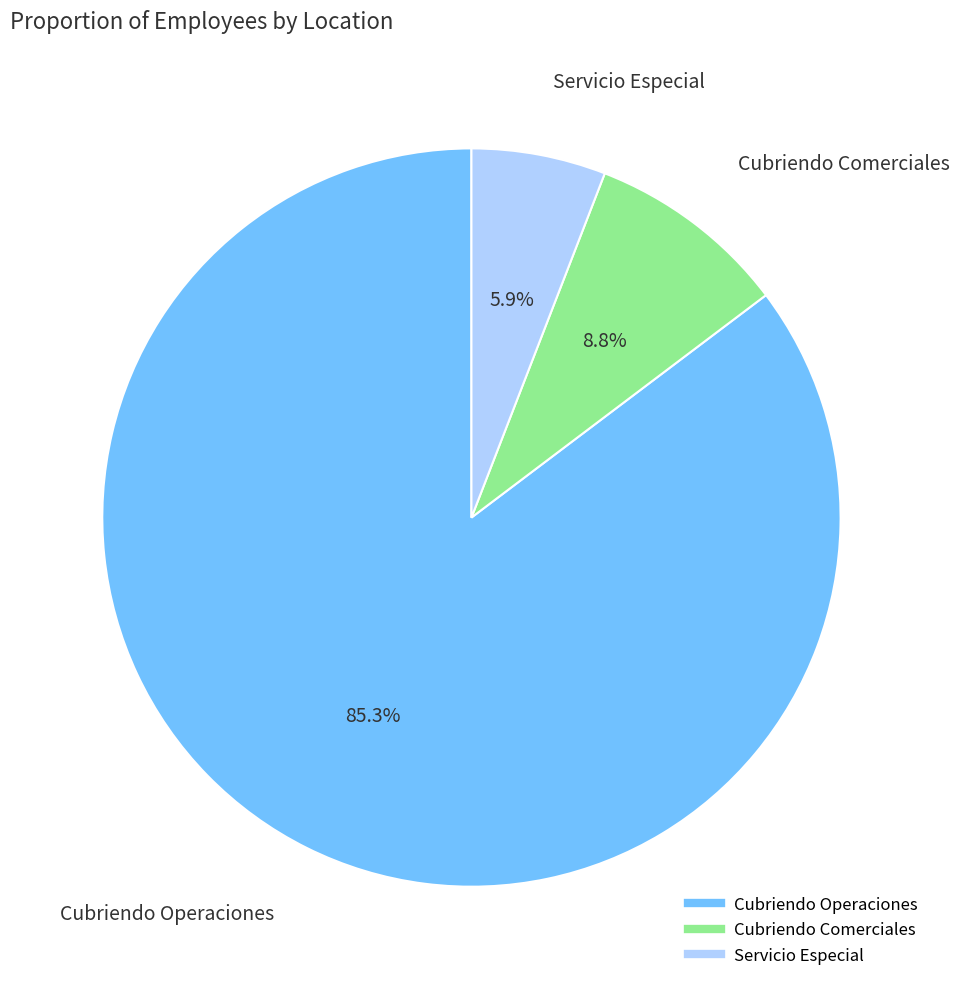

Approximately how many times larger is the value at Cubriendo Operaciones compared to Servicio Especial?

14.5